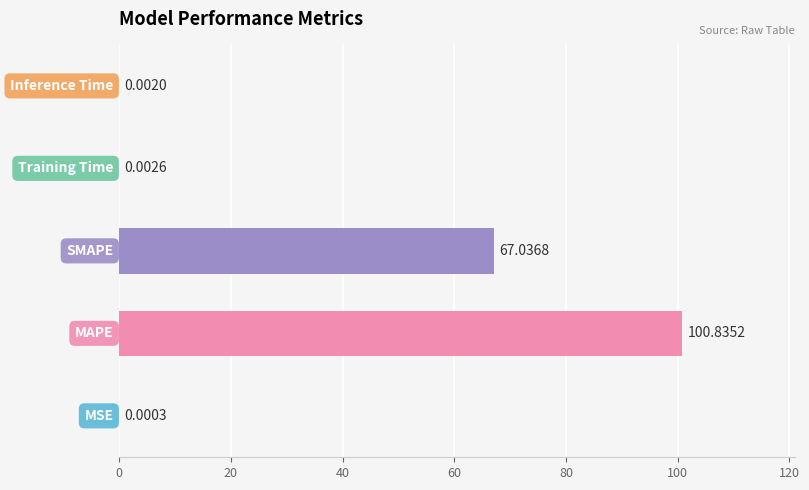

Are the bars horizontal?

Yes